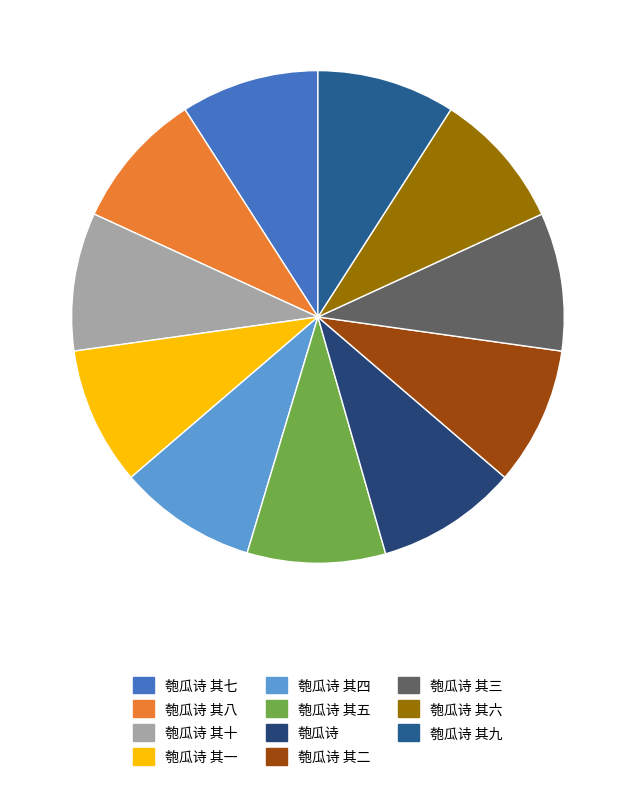

How many segments does this pie chart have?

11